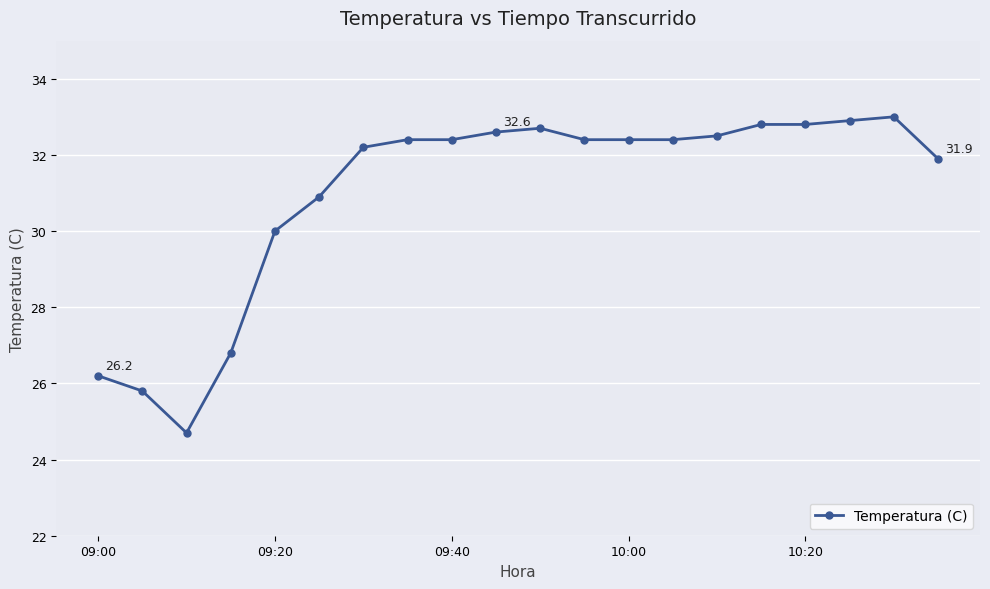

What is the value of the 20th point from the left?

31.9